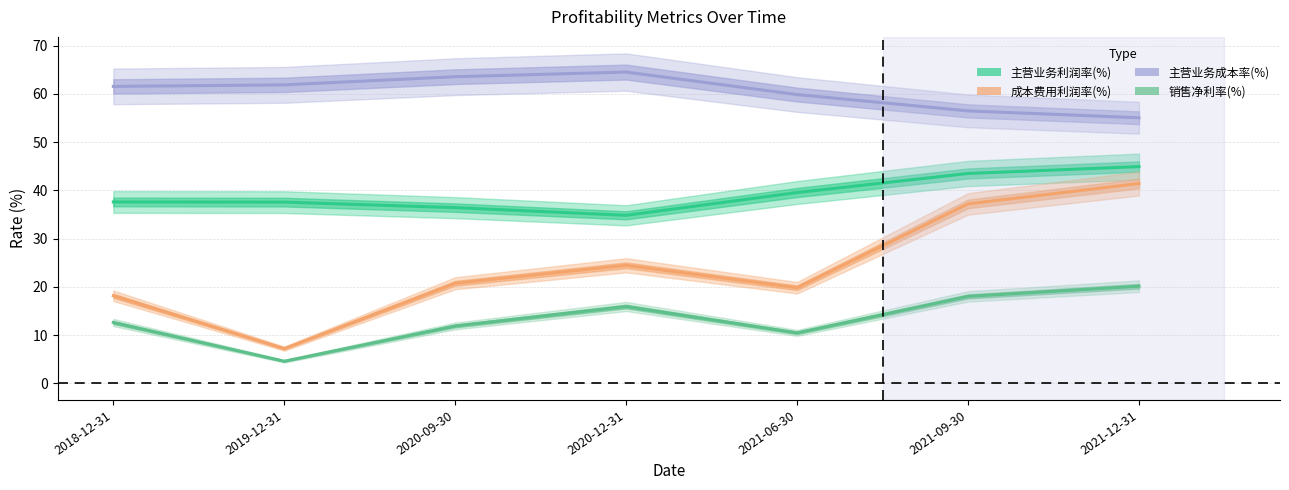

Where does the 主营业务利润率(%) series first go above 37?

2018-12-31